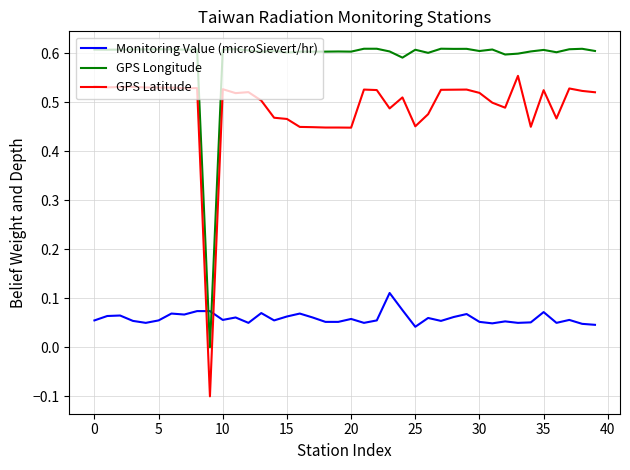

Rank the series by their average value, from highest to lowest.

GPS Longitude, GPS Latitude, Monitoring Value (microSievert/hr)